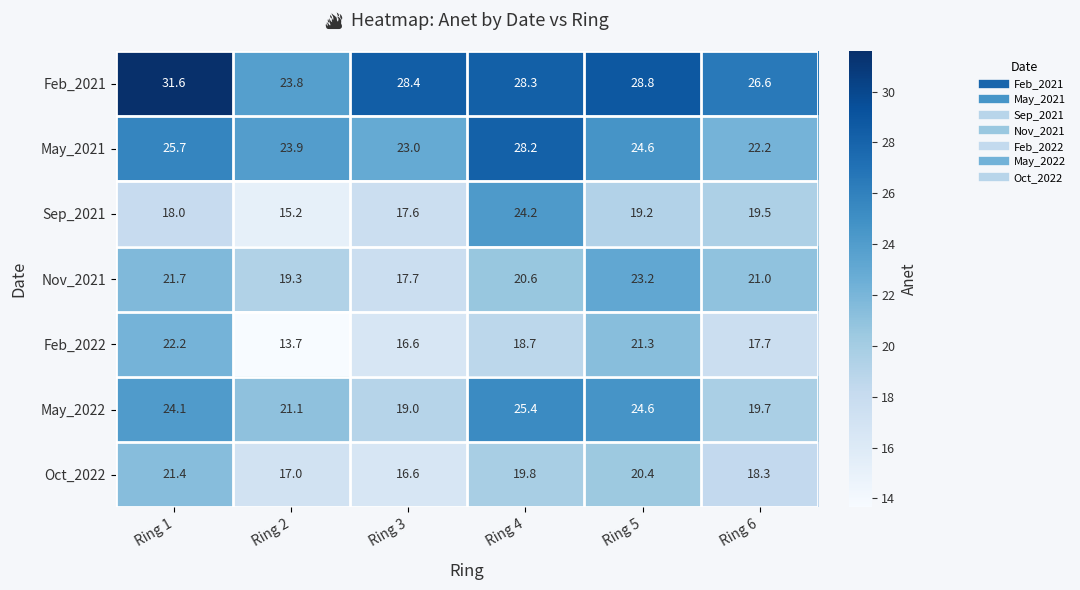

What is the difference between the highest and lowest values at Ring 3?

11.8